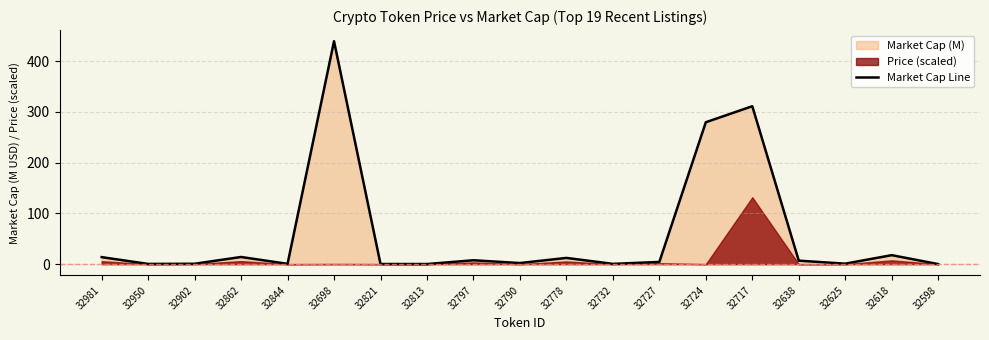

How many lines are shown in the chart?

1